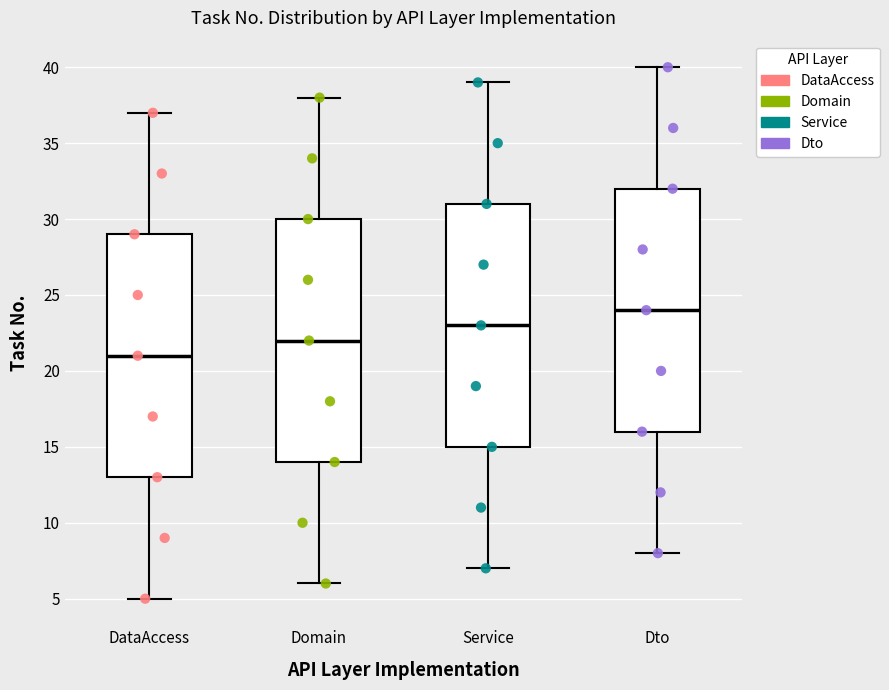

Reading left to right, transcribe this box plot: for each box, give where its median line is, the range the box spans, and where its two whiskers end, as read against the y-axis. The values are not printed on the chart, so give them approximately, as read against the axis.

DataAccess: median 21, box 13 to 29, whiskers 5 to 37
Domain: median 22, box 14 to 30, whiskers 6 to 38
Service: median 23, box 15 to 31, whiskers 7 to 39
Dto: median 24, box 16 to 32, whiskers 8 to 40